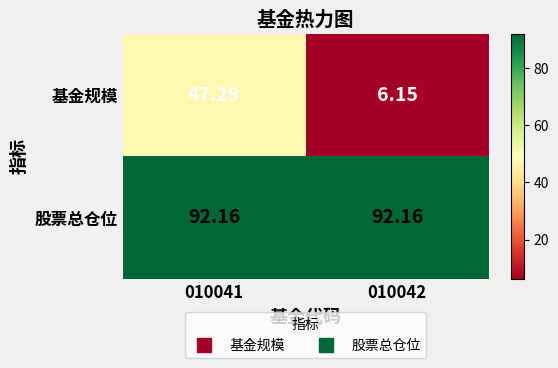

Is the value of 股票总仓位 at 010041 greater than the value of 基金规模 at 010041?

Yes